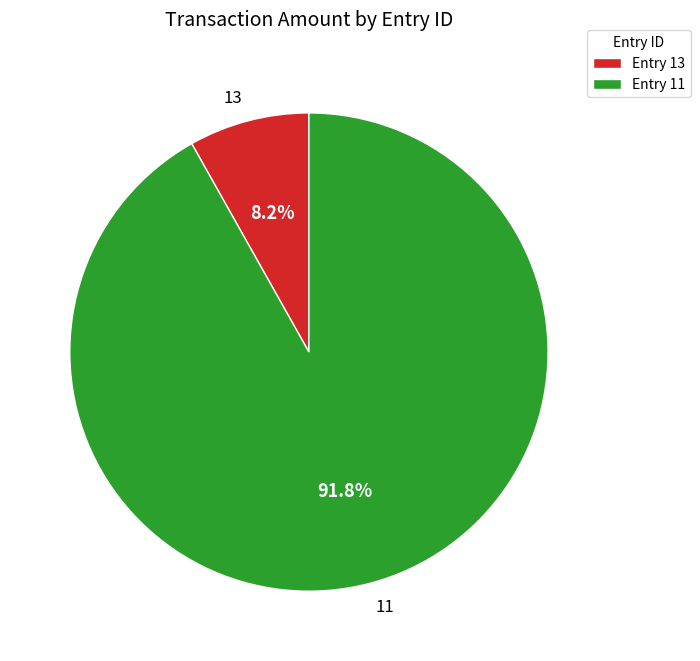

Is there any slice that represents more than half of the pie?

Yes